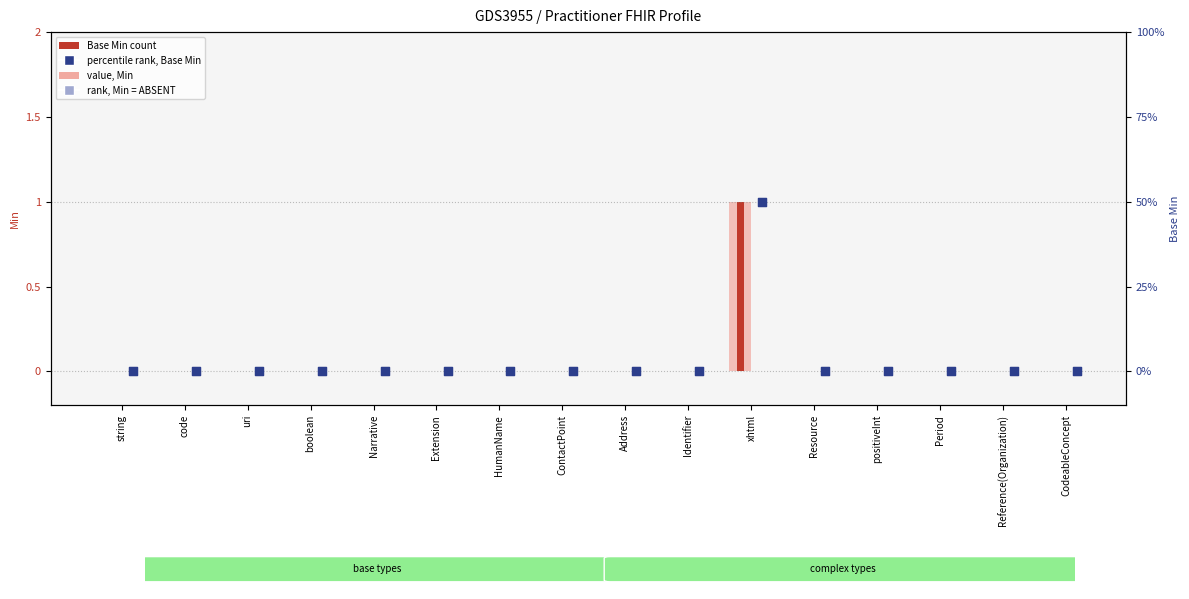

Which series has the largest Y range (max minus min)?

value, Min (light)